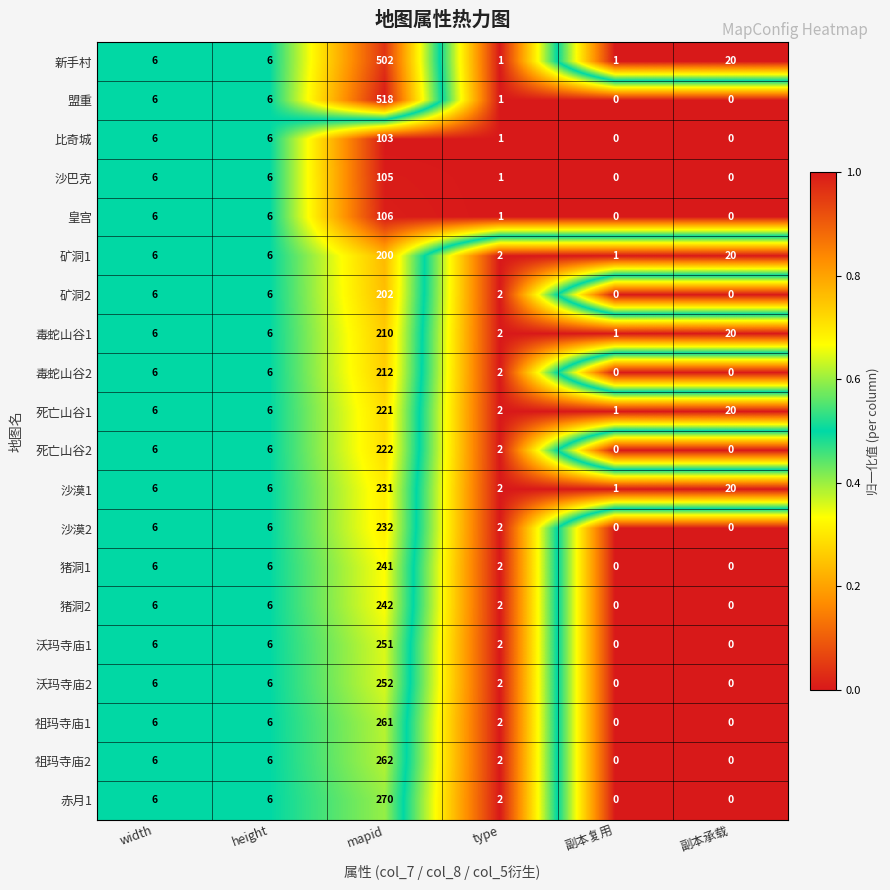

What is the greatest value displayed?

518